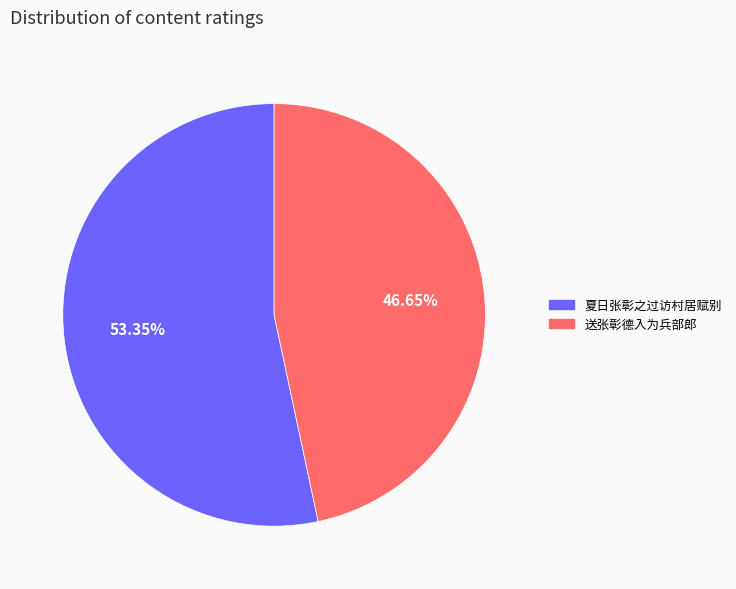

Which slice is the smallest?

送张彰德入为兵部郎